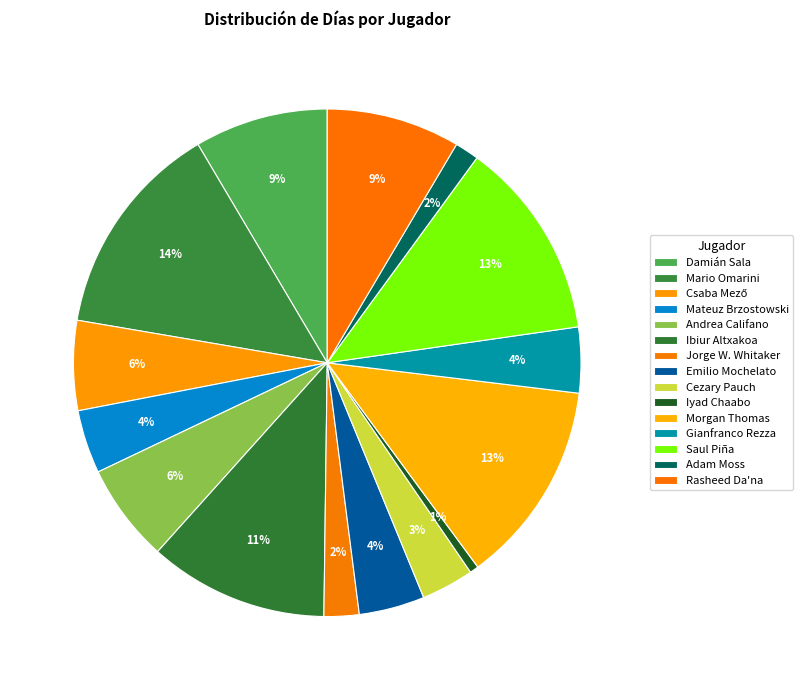

What is the ratio of the value at Andrea Califano to the value at Gianfranco Rezza?

1.5